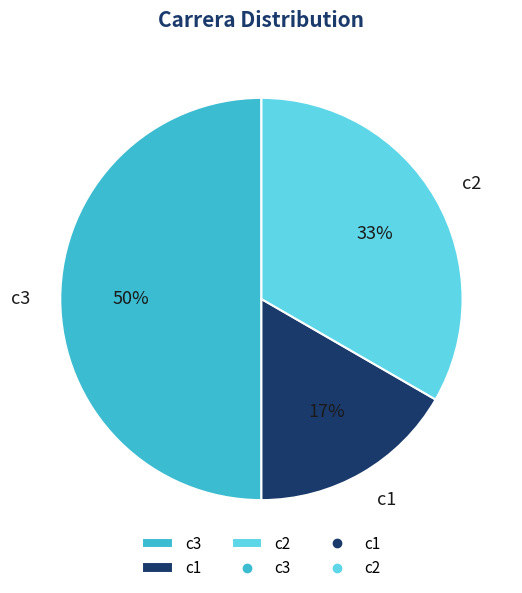

What is the largest slice in the pie chart?

c3